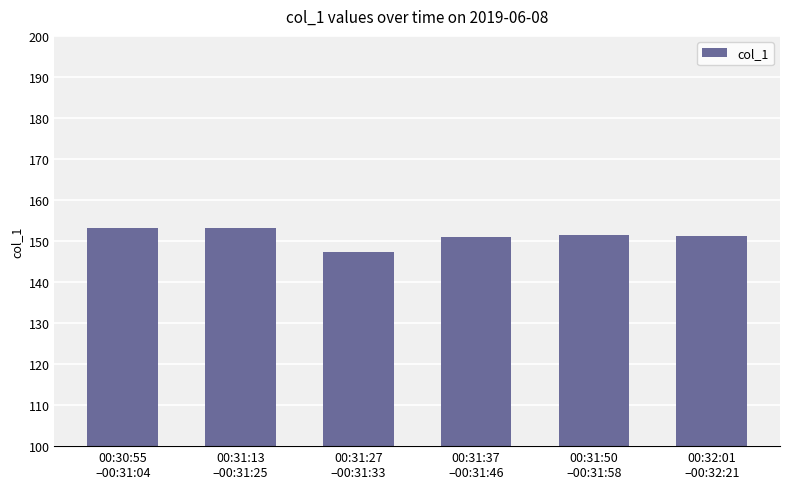

At which label does the data first exceed 151?

00:30:55
–00:31:04